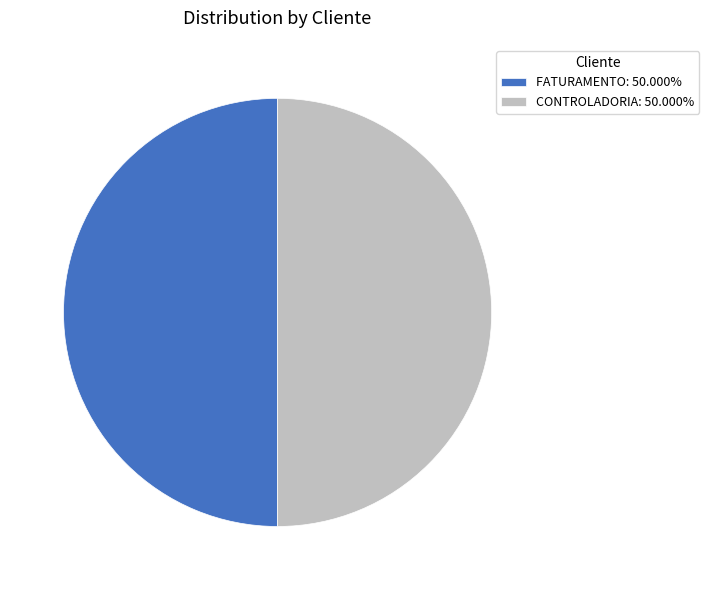

Approximately how many times larger is the value at CONTROLADORIA: 50.000% compared to FATURAMENTO: 50.000%?

1.0